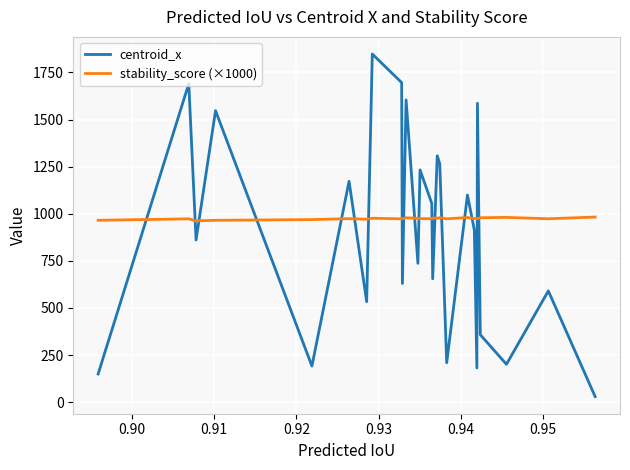

True or false: stability_score (×1000) and centroid_x cross at least once.

True